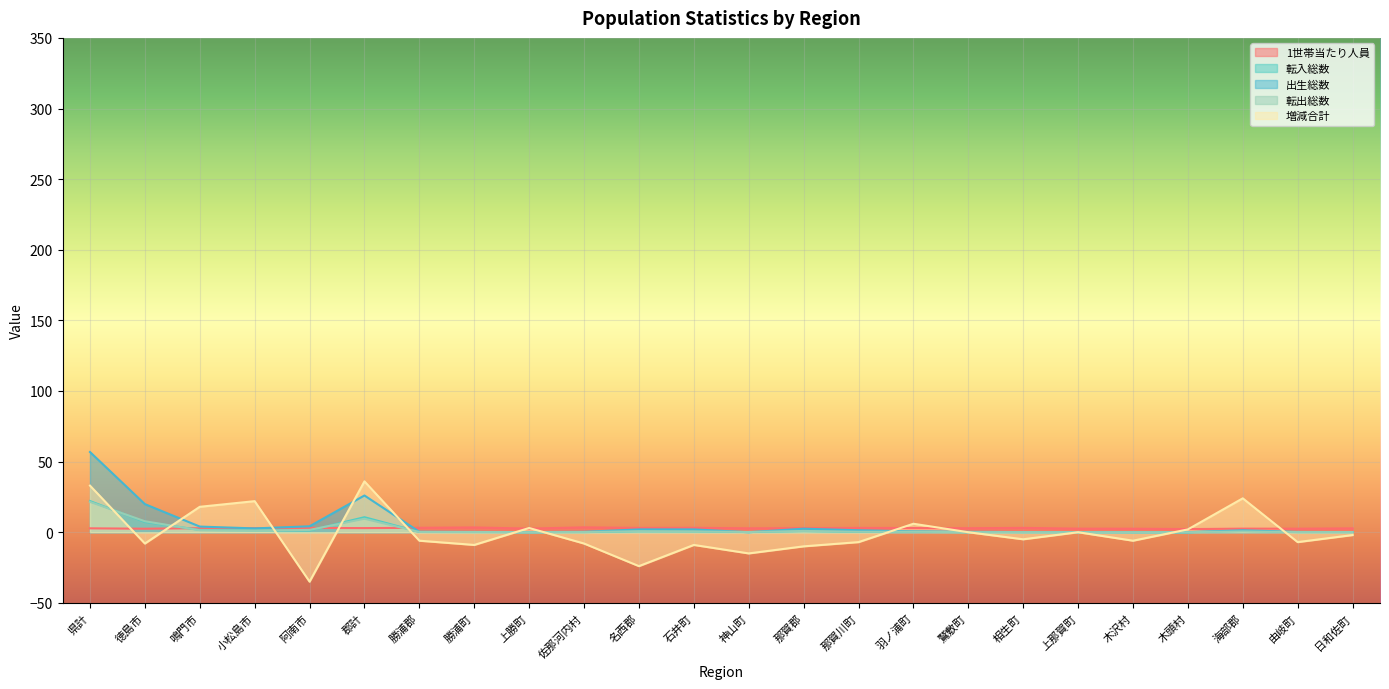

What is the difference between the highest and lowest values at 日和佐町?

4.7